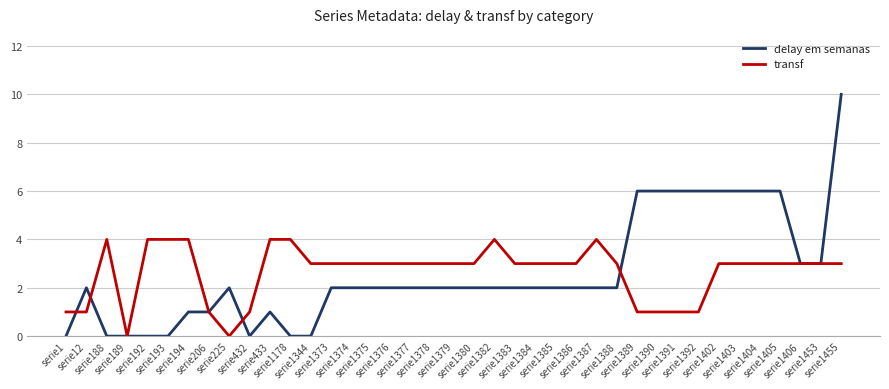

Rank the series at serie1455 from highest to lowest value.

delay em semanas, transf